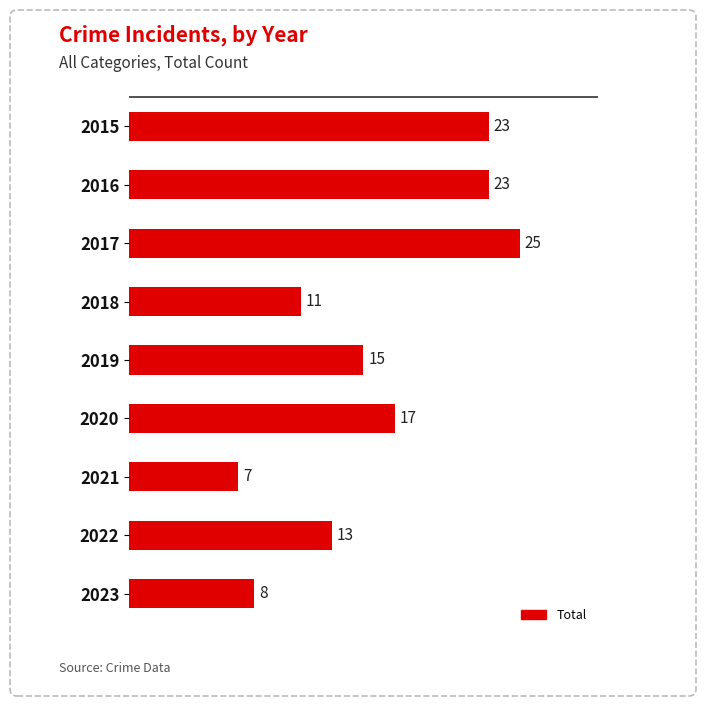

What is the difference between the second highest and minimum values?

16